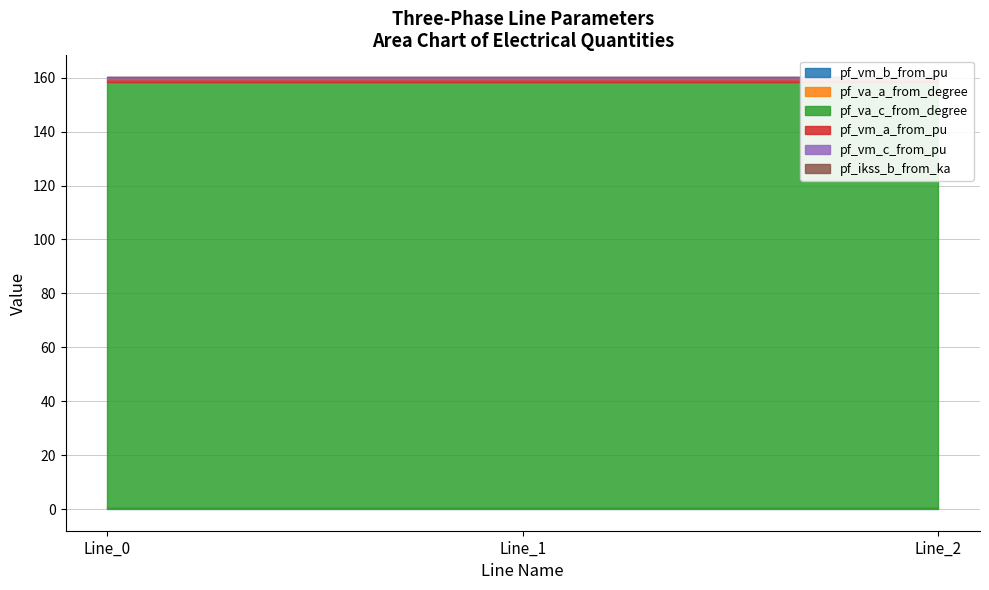

Rank the series at Line_2 from lowest to highest value.

pf_ikss_b_from_ka, pf_va_a_from_degree, pf_vm_b_from_pu, pf_vm_c_from_pu, pf_vm_a_from_pu, pf_va_c_from_degree